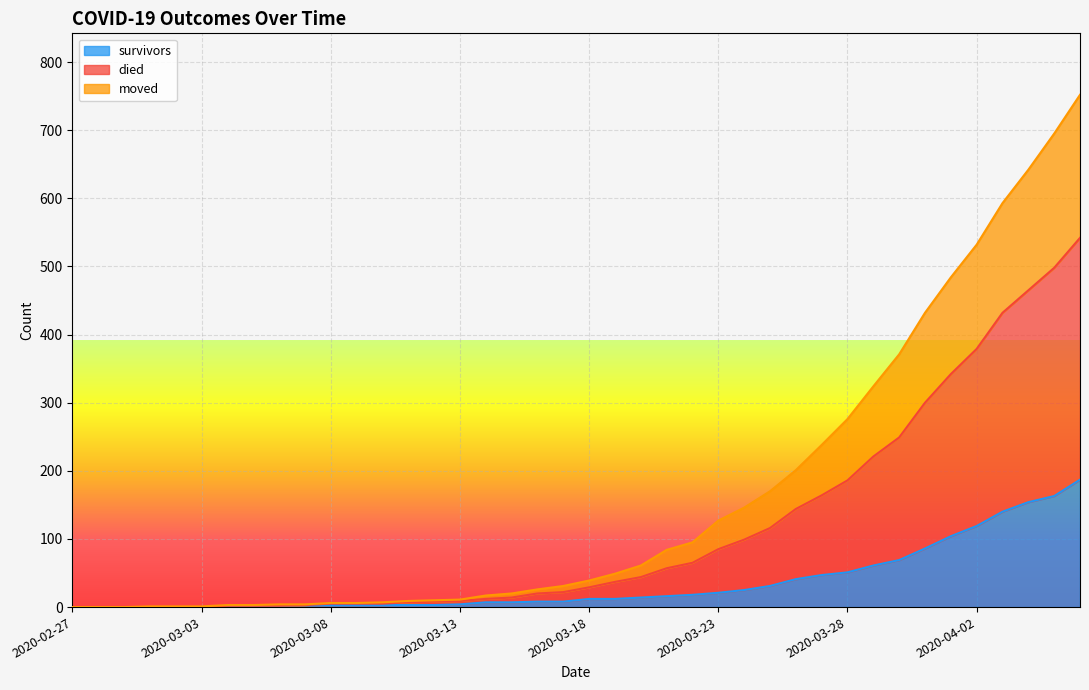

What is the label of the 25th point from the left?

2020-03-22